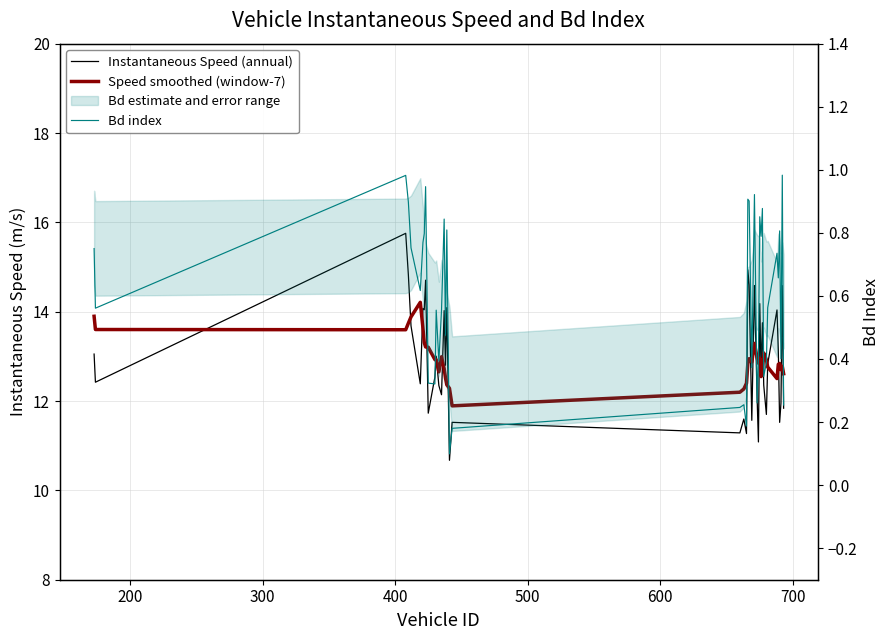

At how many categories does at least one series exceed 0?

40